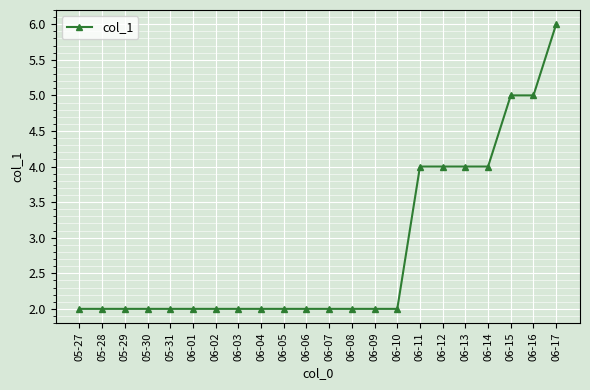

True or false: the data shows 9 at 06-16.

False